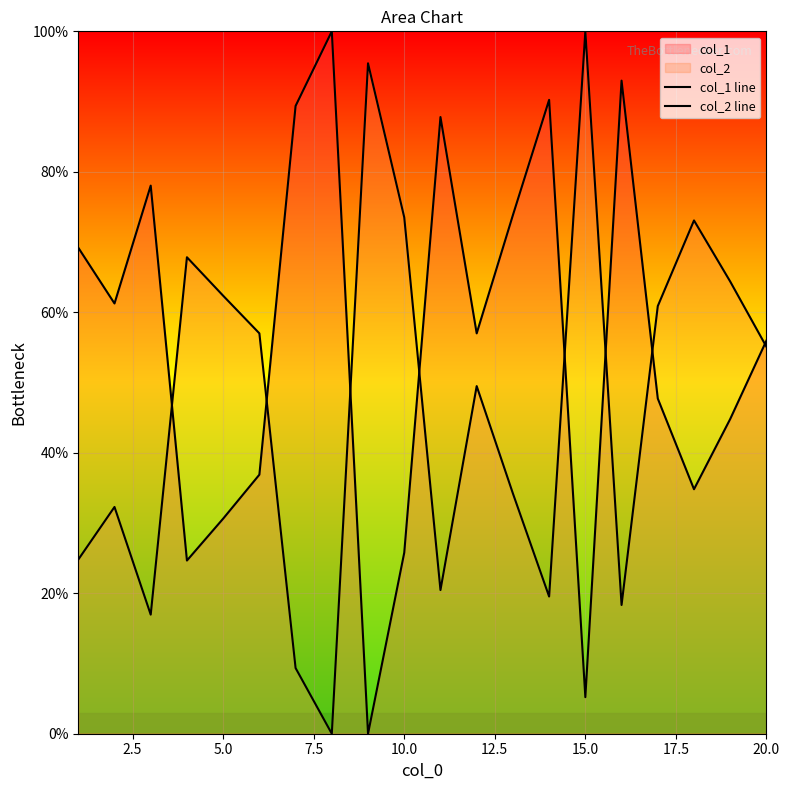

Reading right to left, list all the values displayed in this chart.

col_1 line: 56.0	44.8	34.8	47.7	93.0	5.2	90.2	73.8	57.0	87.8	25.8	0.0	100.0	89.4	36.9	30.6	24.7	78.0	61.3	69.2
col_2 line: 55.1	64.4	73.1	60.9	18.3	100.0	19.5	34.2	49.5	20.5	73.5	95.4	0.0	9.3	57.0	62.4	67.8	17.0	32.3	24.8